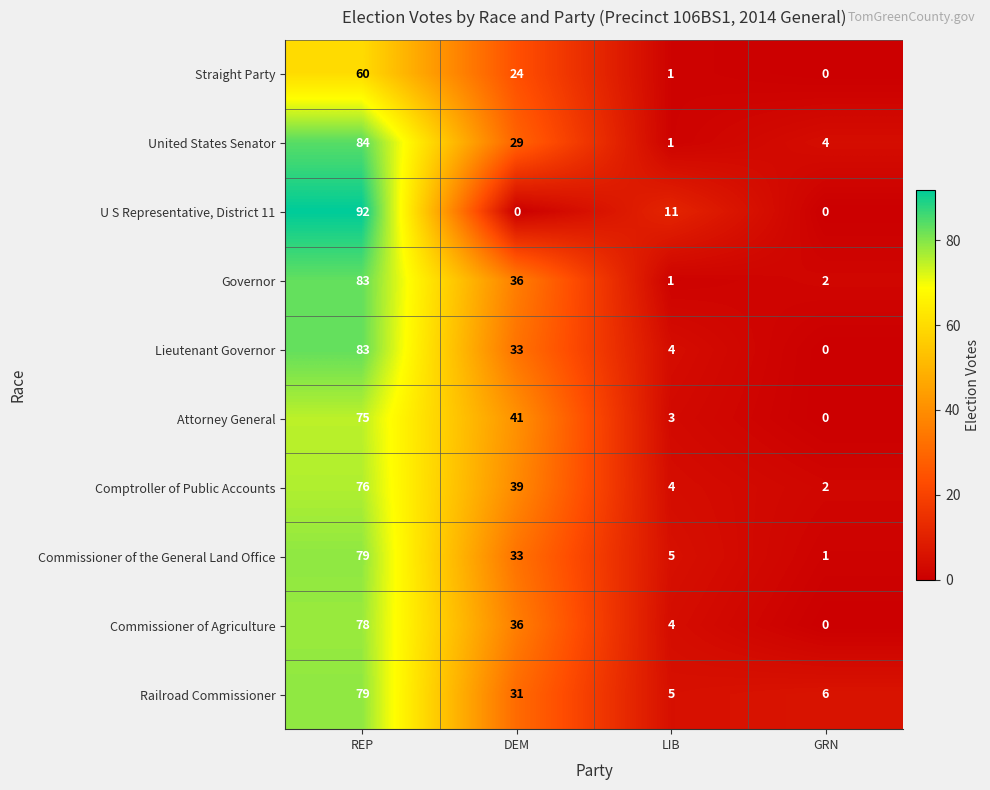

True or false: Comptroller of Public Accounts has a value of 15 at DEM.

False